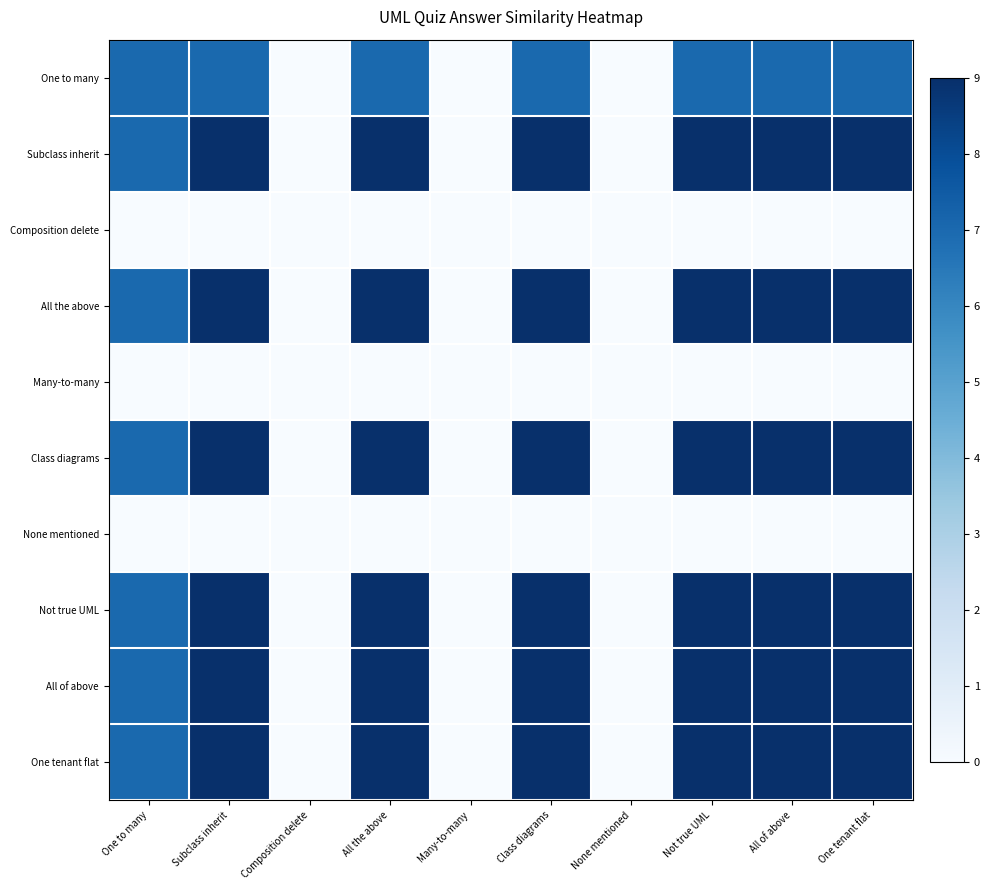

List the series in order of their peak value, highest first.

Subclass inherit, All the above, Class diagrams, Not true UML, All of above, One tenant flat, One to many, Composition delete, Many-to-many, None mentioned